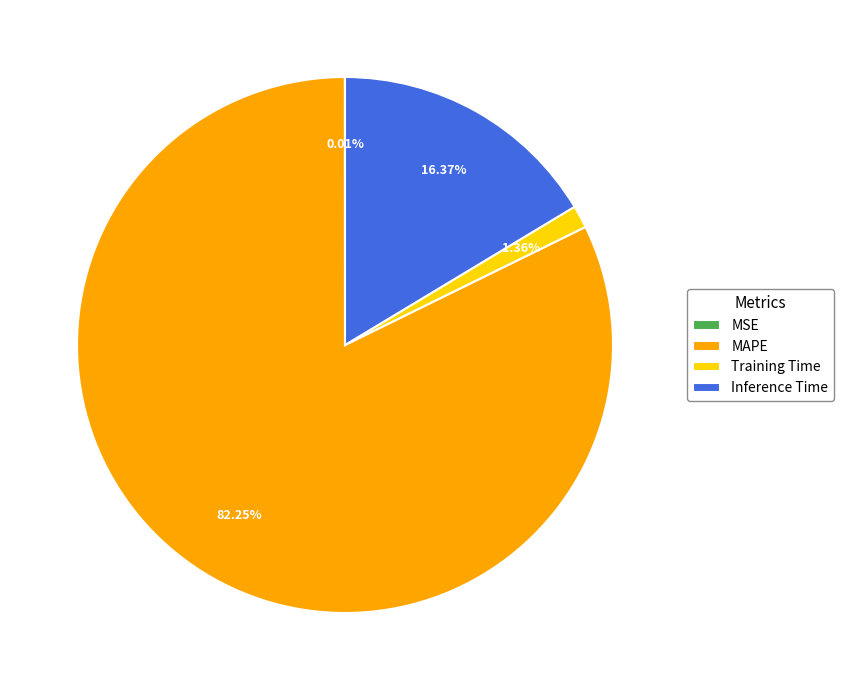

Which slice is the largest?

MAPE